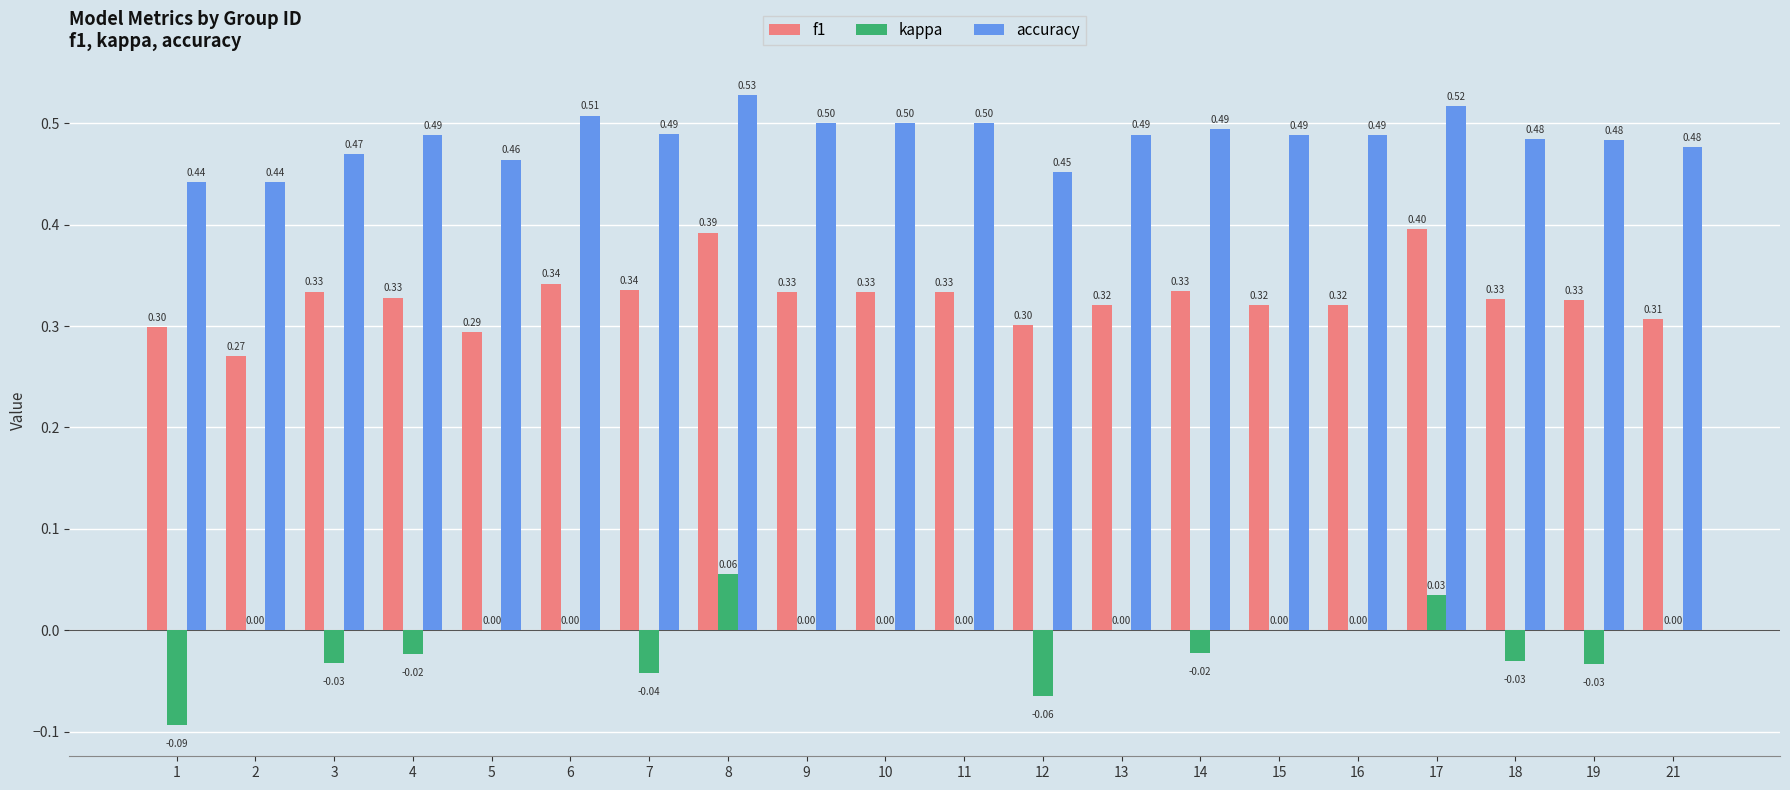

What are all the series names shown in the legend?

f1, kappa, accuracy